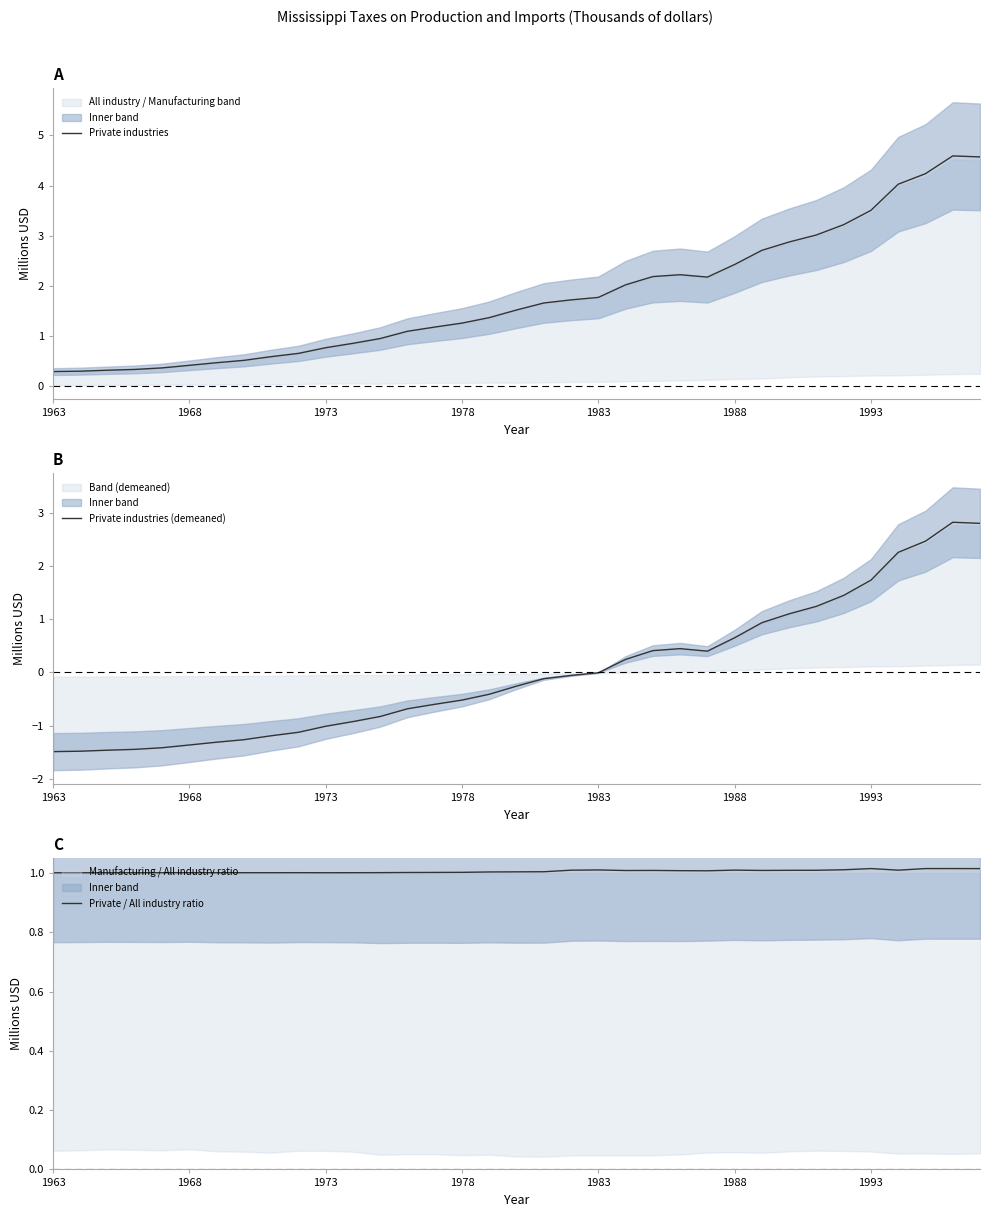

What is the sum of the Private industries (demeaned) values at 1978 and 1968?

-1.9